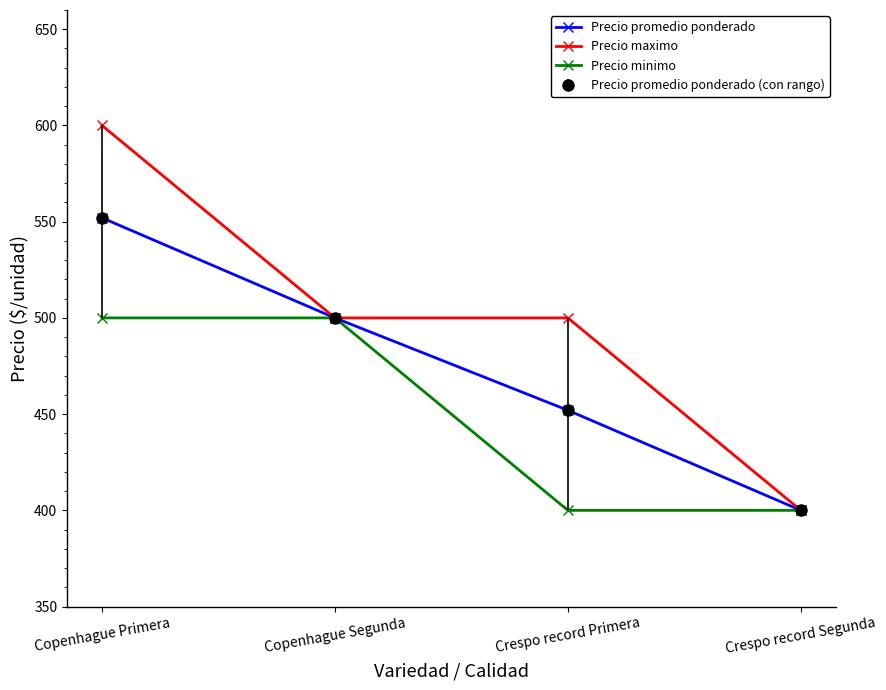

True or false: Precio maximo and Precio promedio ponderado cross at least once.

False